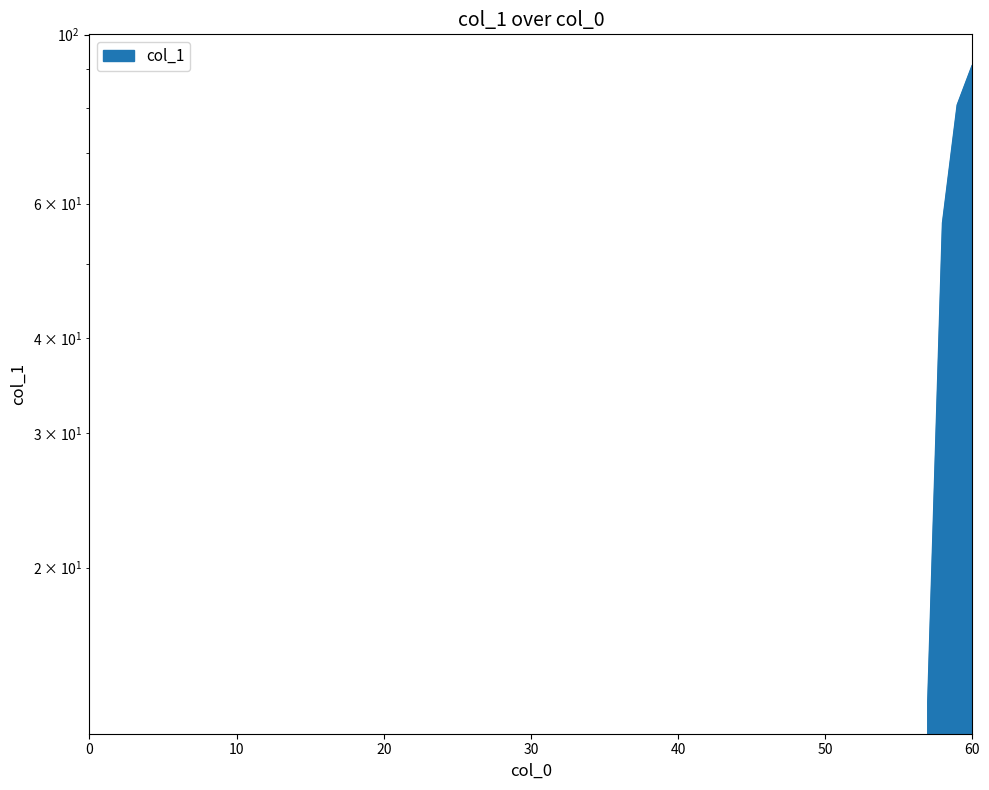

True or false: the data shows 0.0 at 55.

True